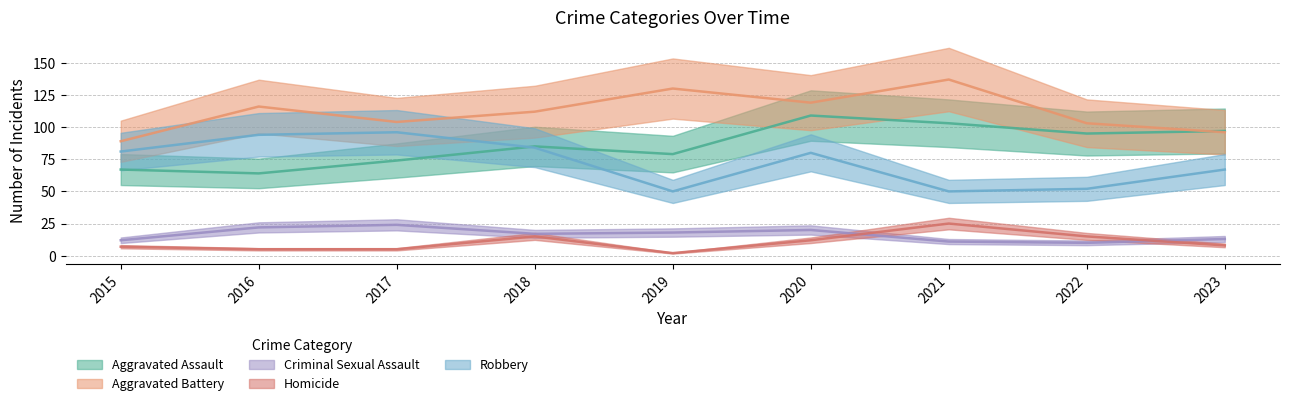

The Robbery series shows 67 at 2023. True or false?

True